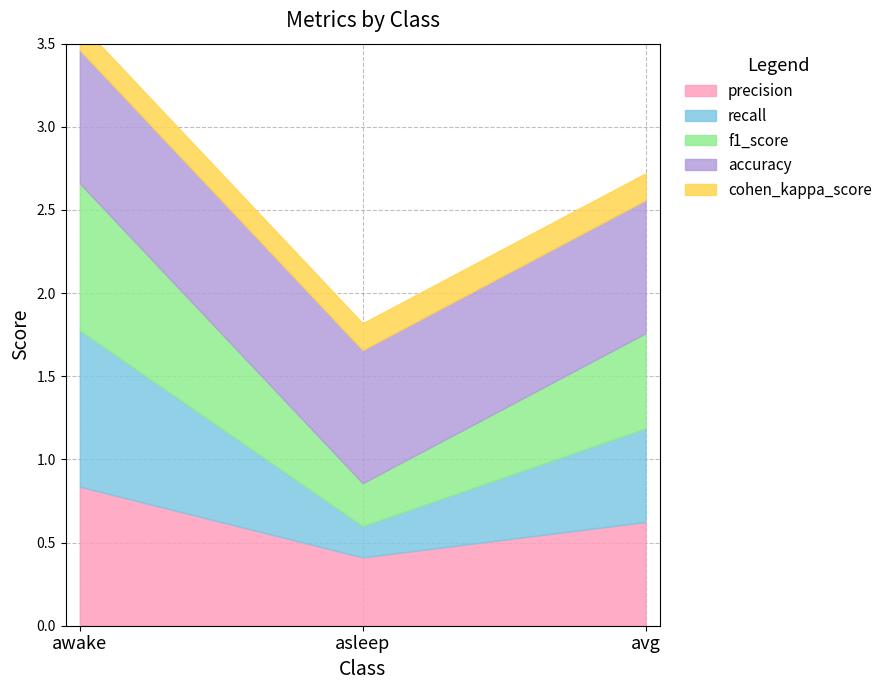

Which has a higher value, asleep or avg?

avg